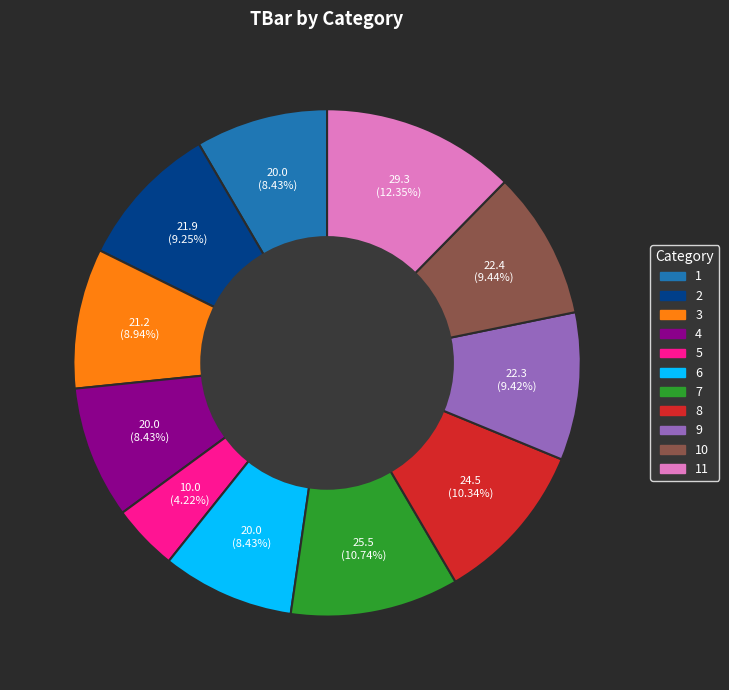

What is the largest slice in the pie chart?

11